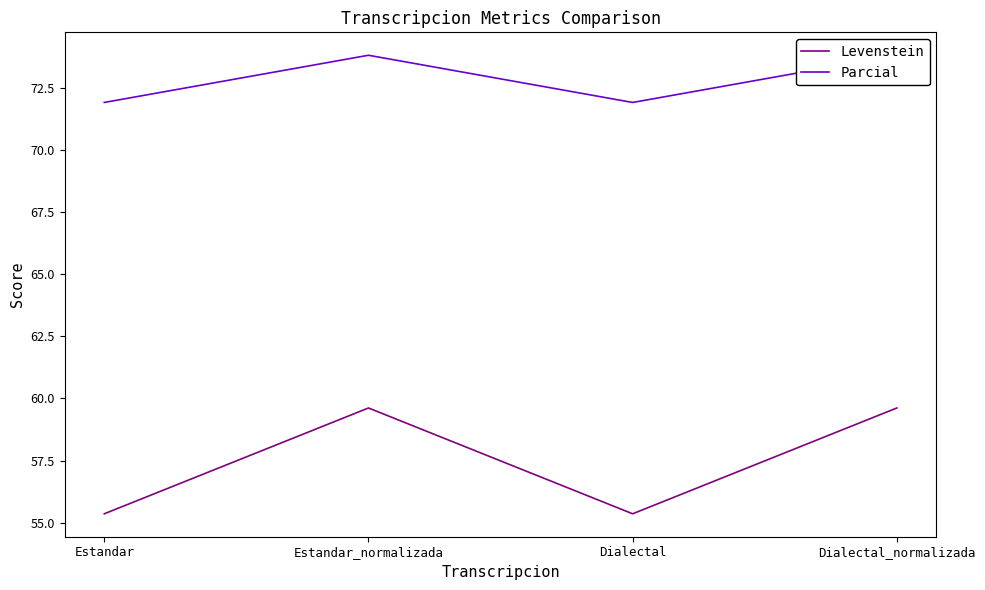

At Dialectal_normalizada, list the series in order from smallest to largest.

Levenstein, Parcial